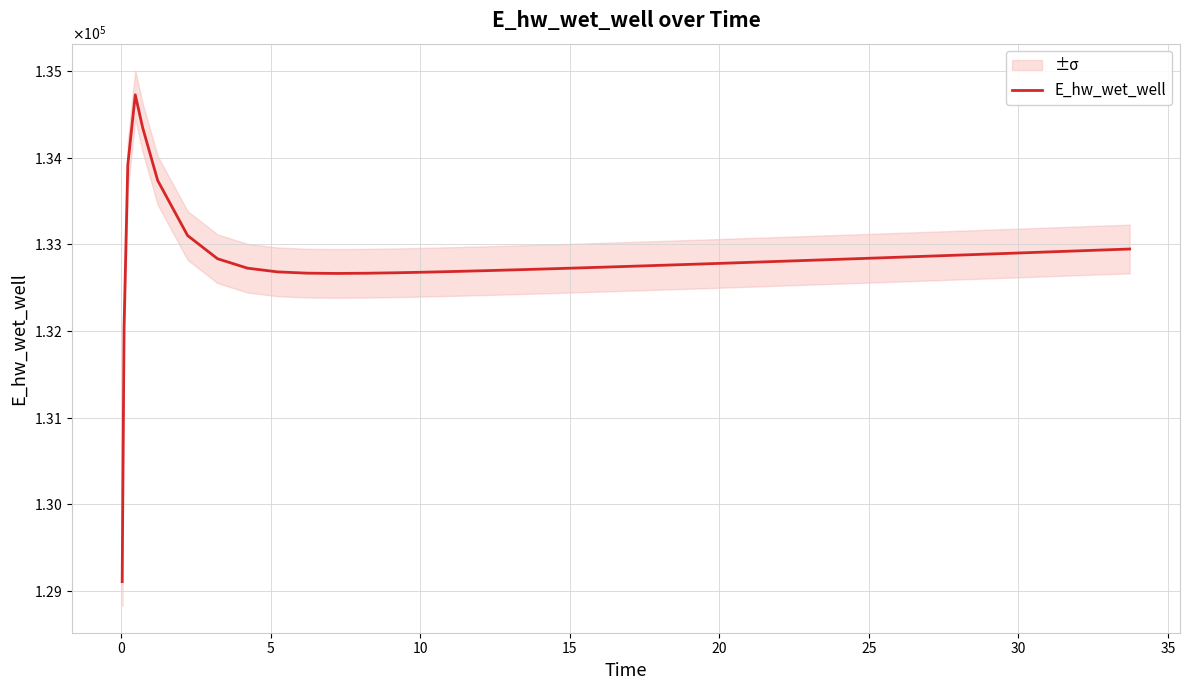

How many points are higher than both their immediate neighbors (excluding endpoints)?

1